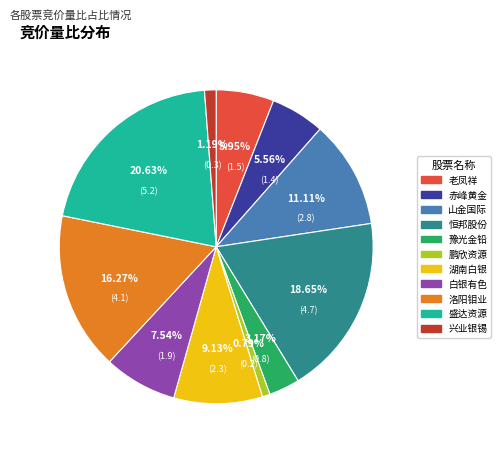

True or false: 山金国际 accounts for 1% of the total.

False